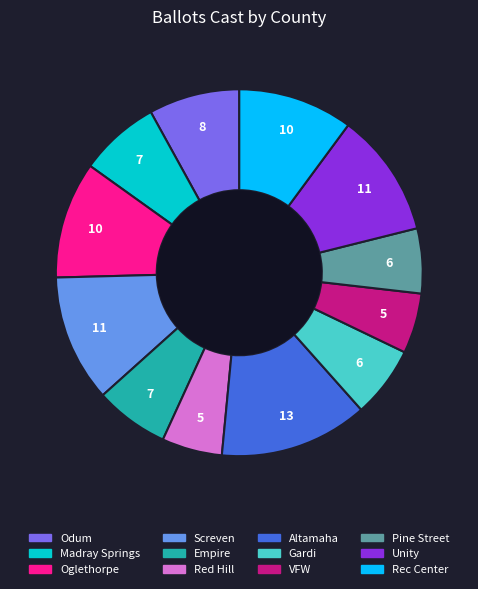

Is there a majority slice in this chart?

No